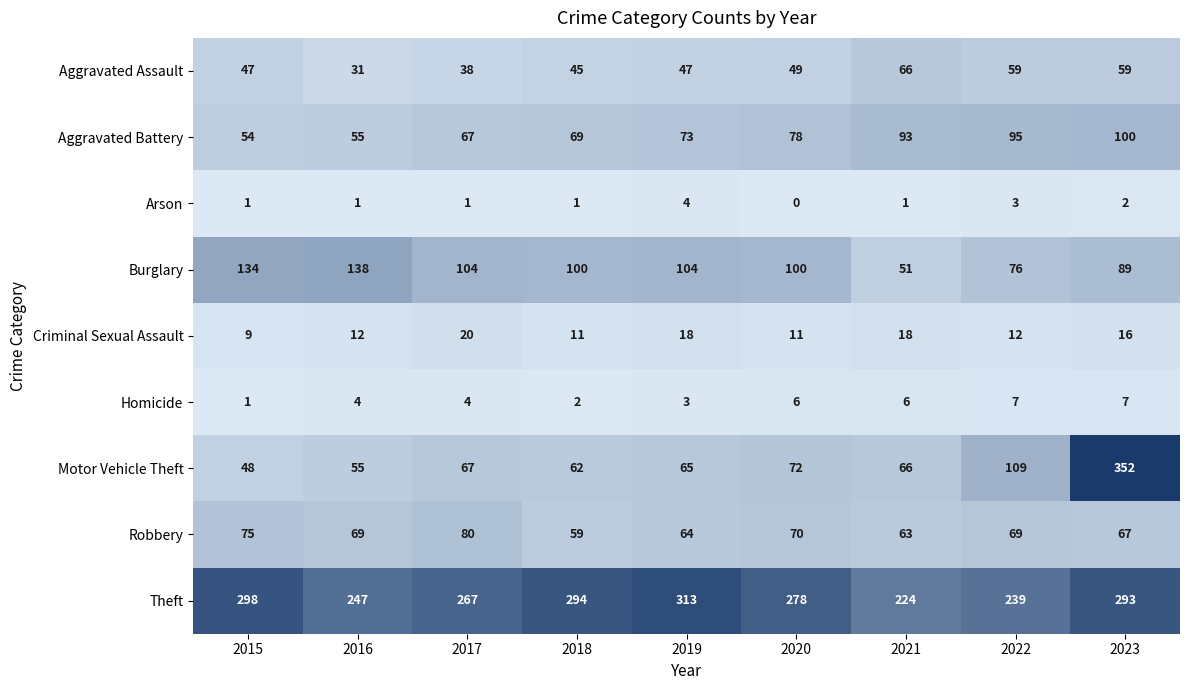

What is the difference between the highest and lowest values at 2021?

223